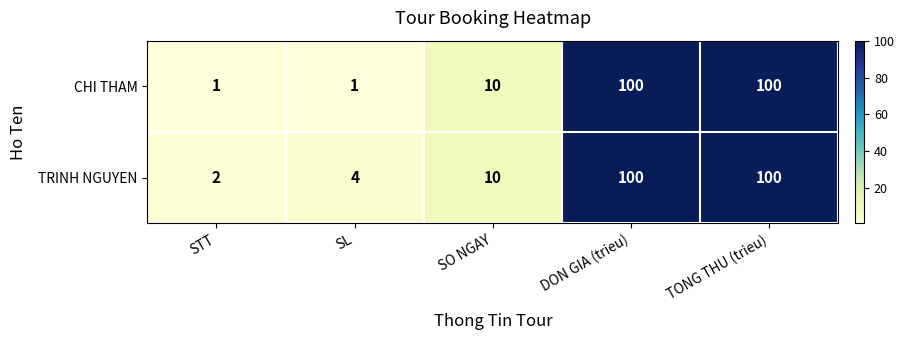

What is the total value across all series at SO NGAY?

20